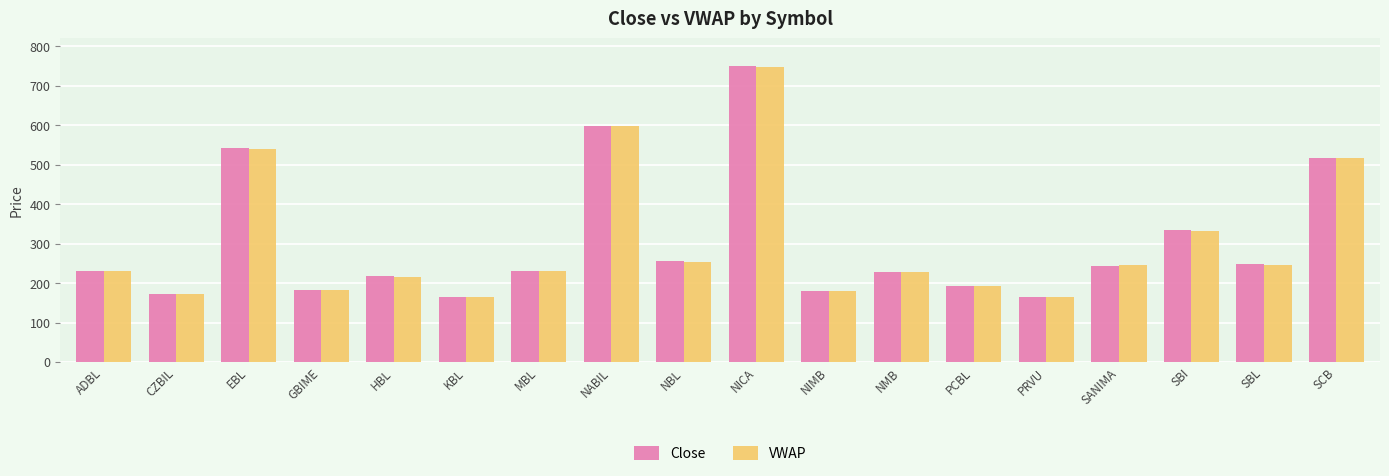

The VWAP series shows 338.7 at NBL. True or false?

False